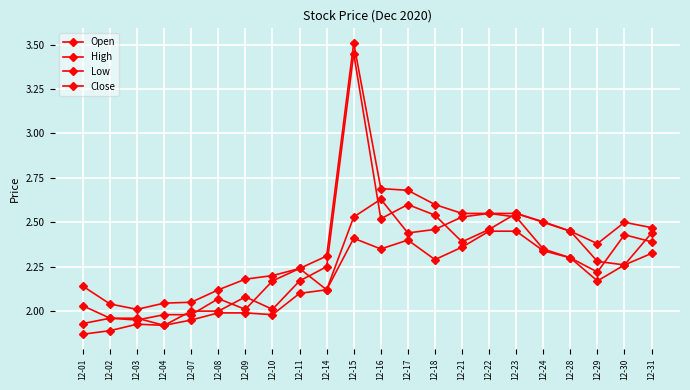

At how many categories does at least one series exceed 1?

22